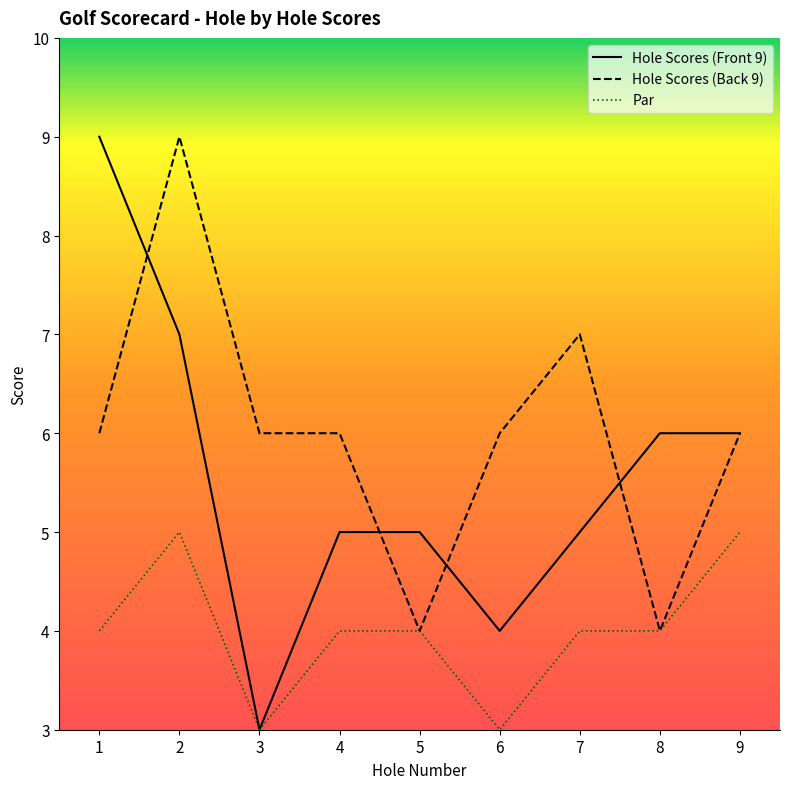

Between 6 and 9, which series saw the biggest shift?

Hole Scores (Front 9)